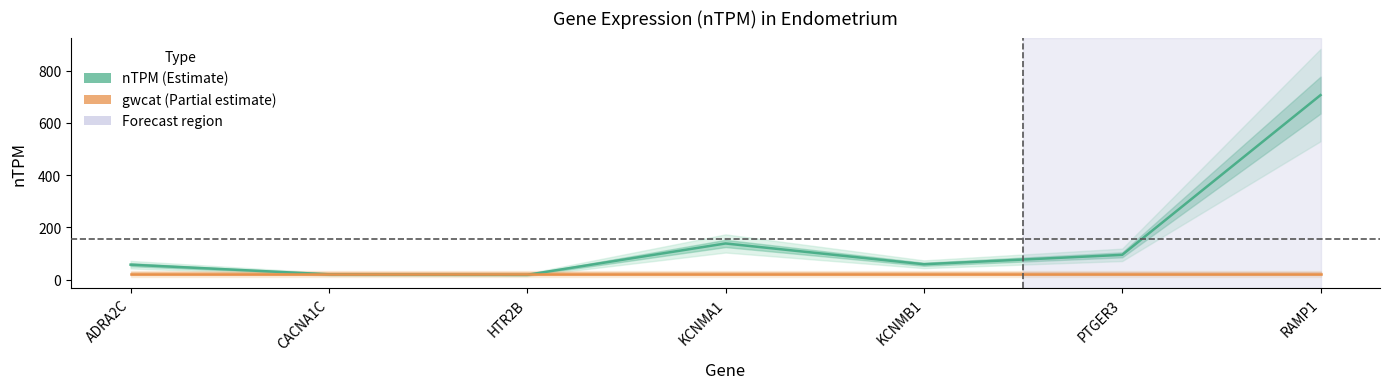

True or false: nTPM has more than 0 interior local peaks.

True